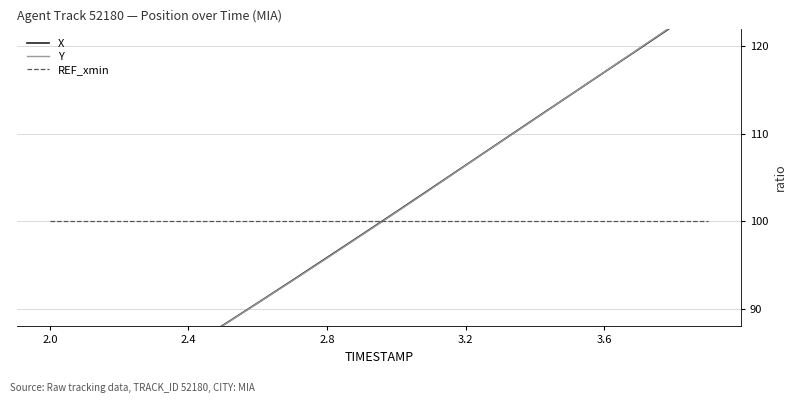

How many values in the Y series are below 101?

10